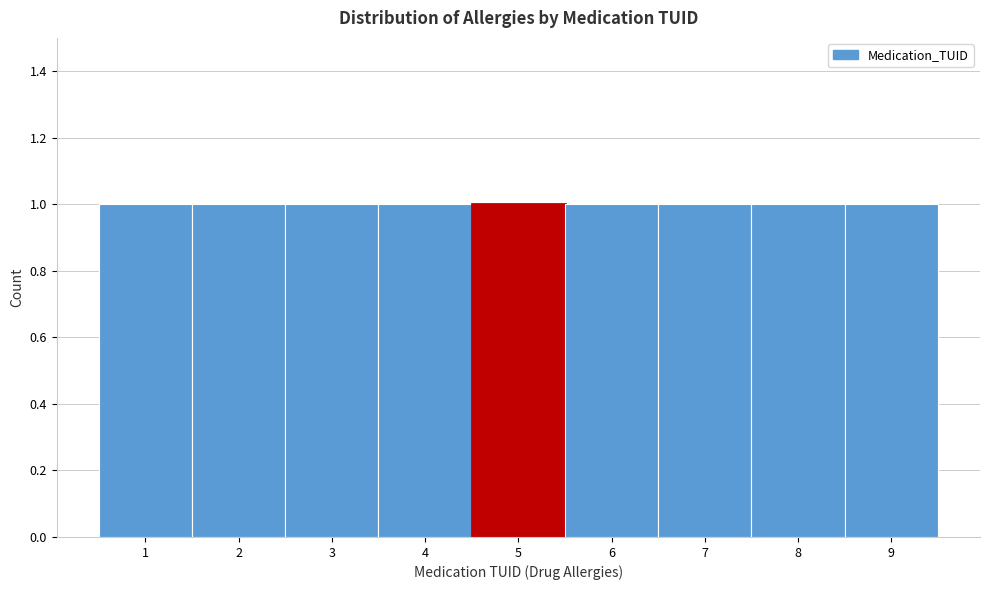

Reading left to right, transcribe this chart: for each bar, give the range it covers on the x-axis and its height. The values are not printed on the chart, so give them approximately, as read against the axis.

0.5 to 1.5: 1
1.5 to 2.5: 1
2.5 to 3.5: 1
3.5 to 4.5: 1
4.5 to 5.5: 1
5.5 to 6.5: 1
6.5 to 7.5: 1
7.5 to 8.5: 1
8.5 to 9.5: 1